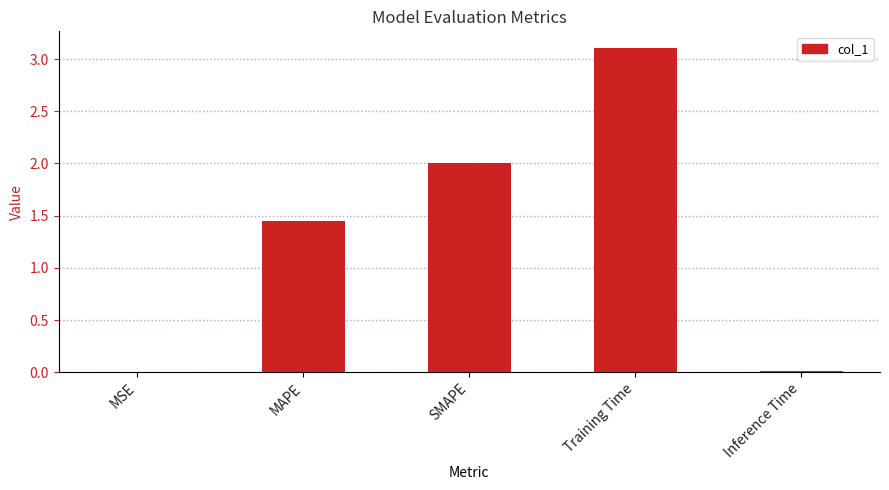

The chart shows a value of 0.0 at MSE. True or false?

True